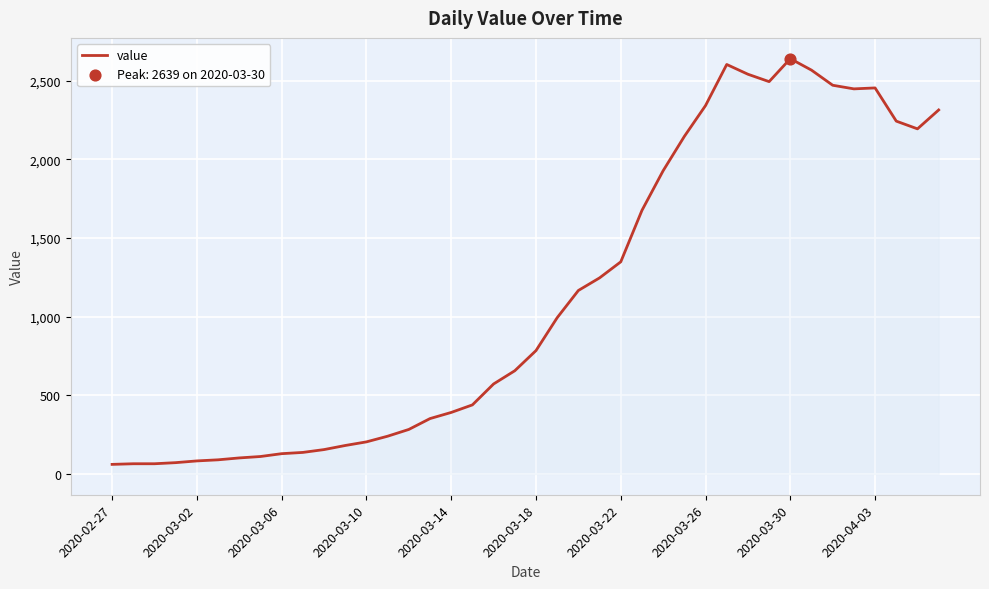

What is the minimum value shown in the chart?

61